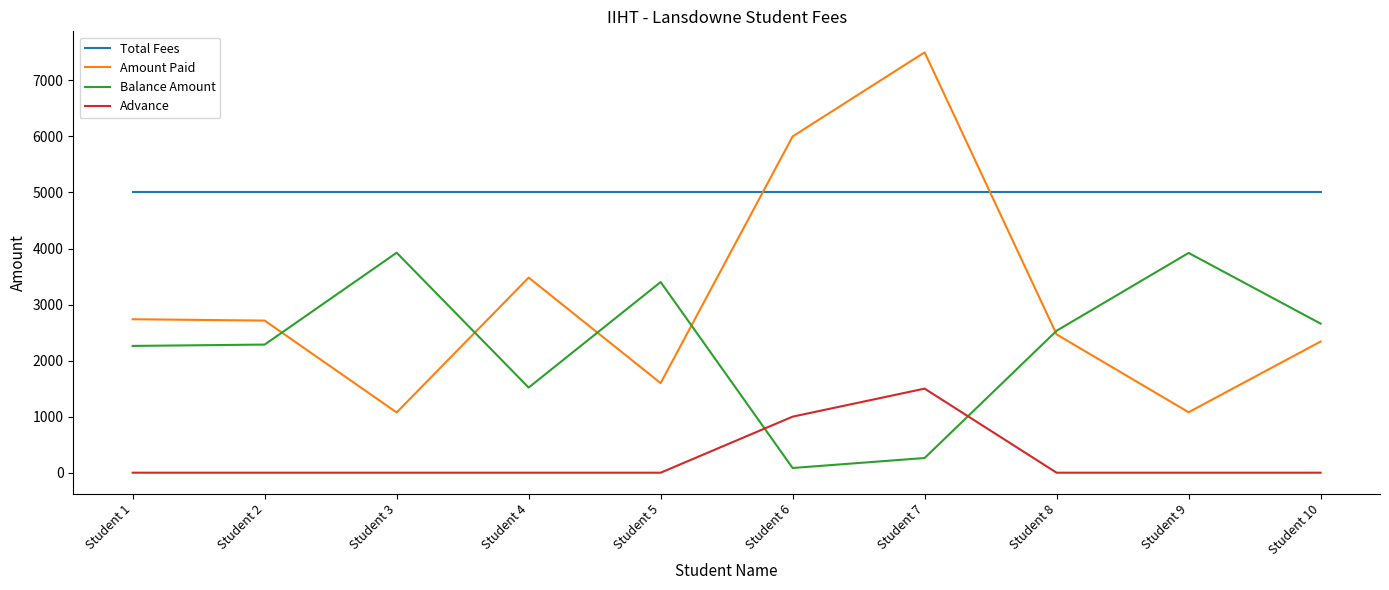

What is the average value of the Advance series?

250